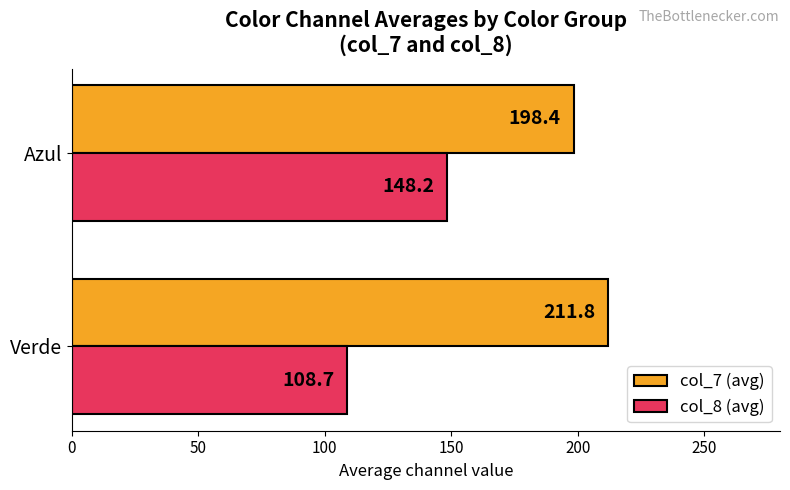

What is the greatest value displayed?

211.8